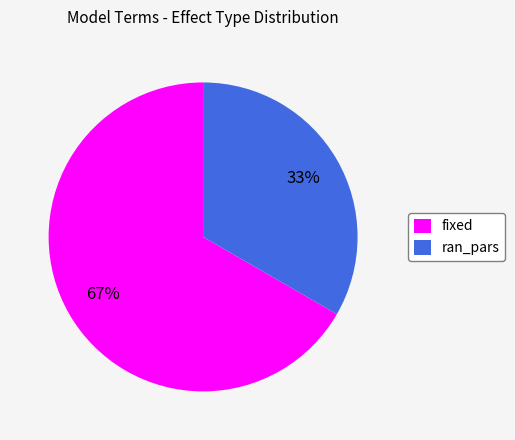

To the nearest percent, what percentage of the pie is fixed?

67%